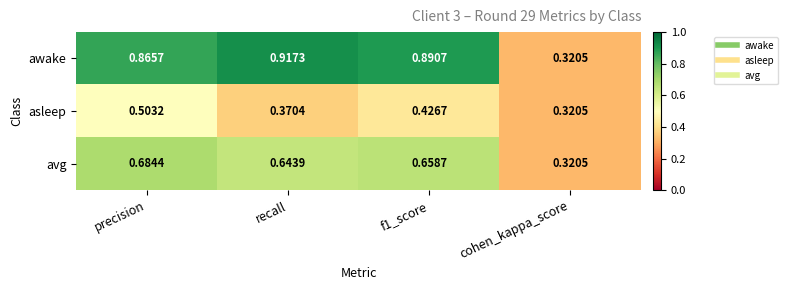

List the series in order of their peak value, highest first.

awake, avg, asleep